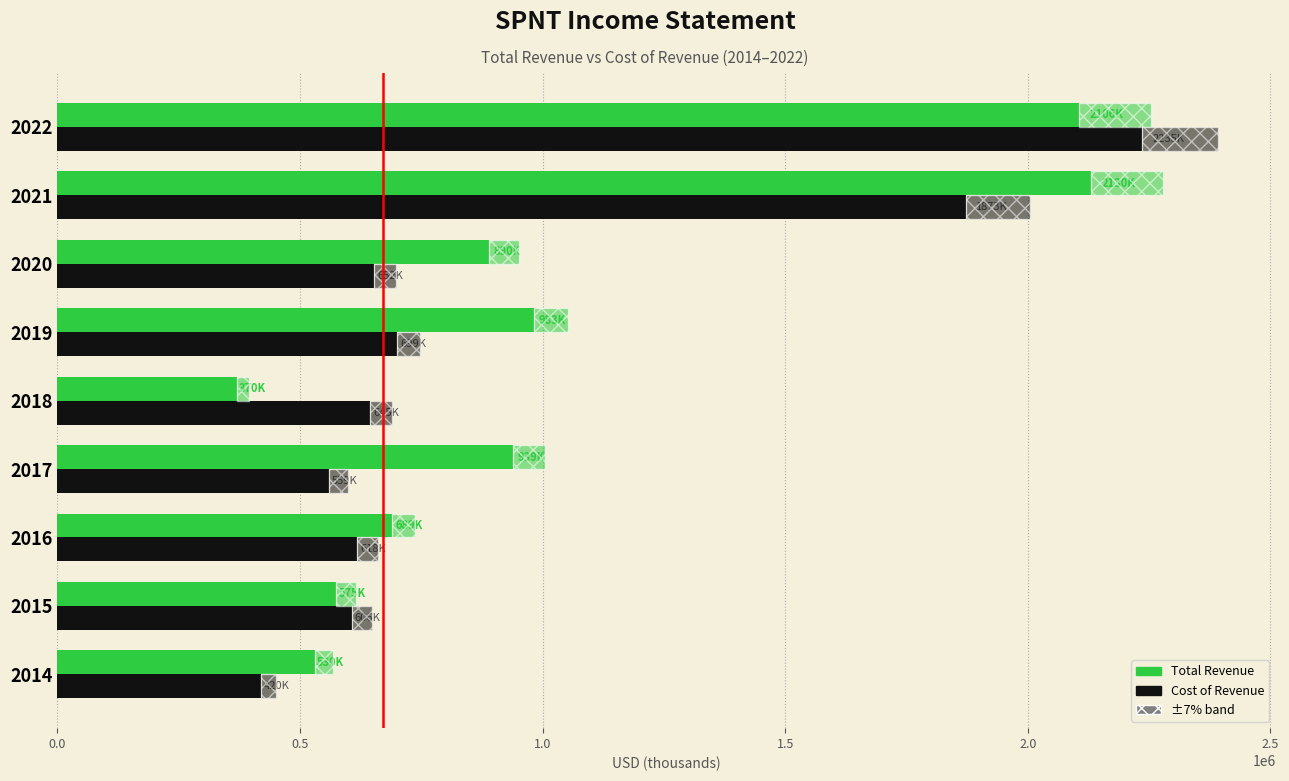

Between 2016 and 2018, which series saw the biggest shift?

Total Revenue